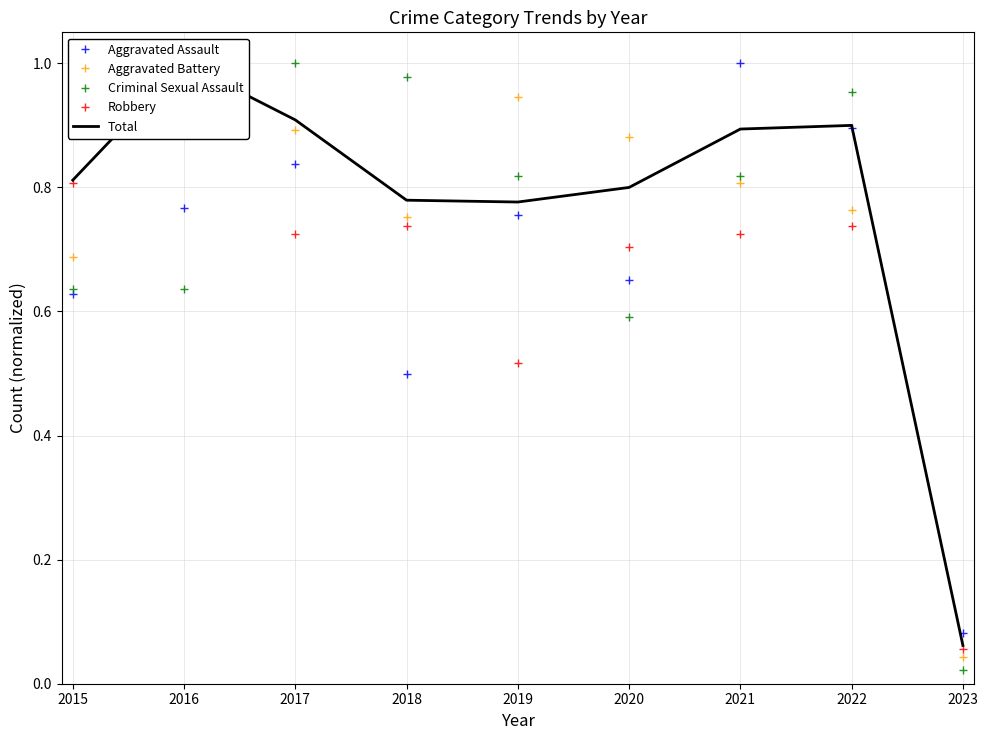

How many interior local valleys does the Aggravated Assault series have?

2